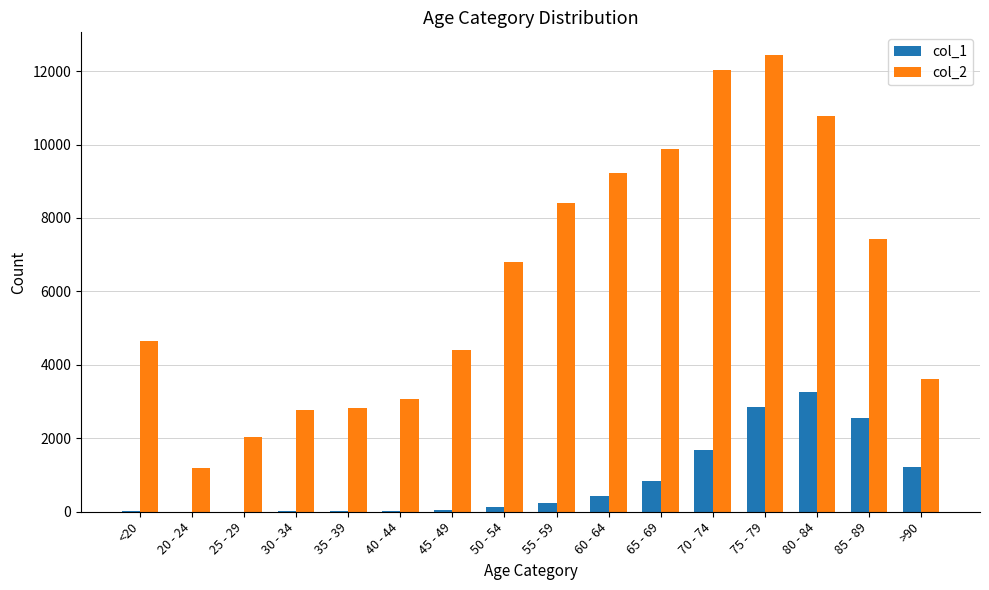

Which category has the highest value across all series?

75 - 79